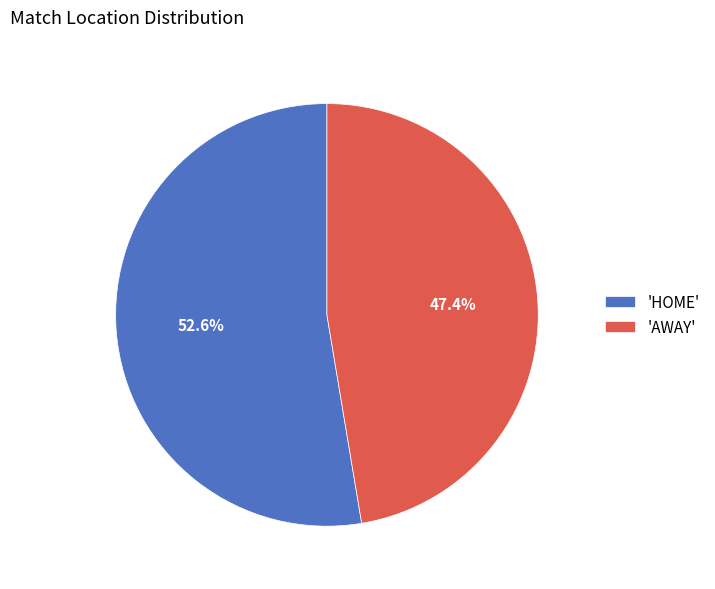

Does any single category account for the majority?

Yes